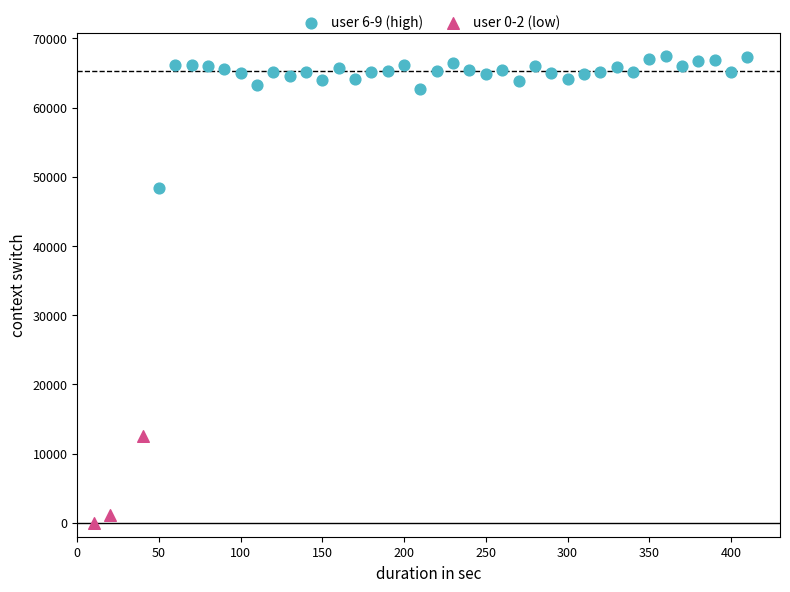

Which series has the widest spread of Y values?

user 6-9 (high)